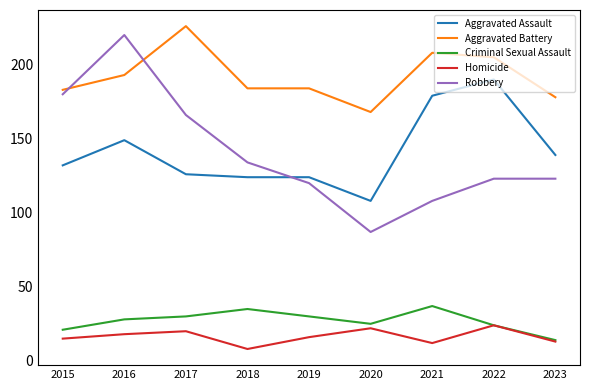

At which category does Homicide reach its first local valley?

2018